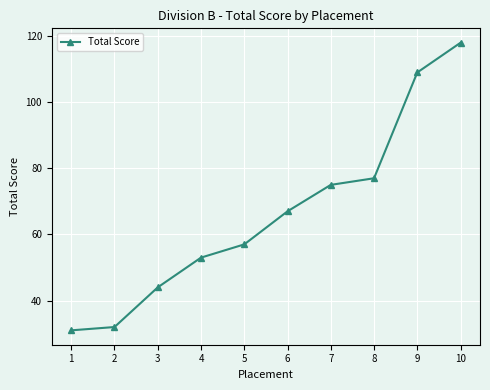

What is the maximum value shown in the chart?

118